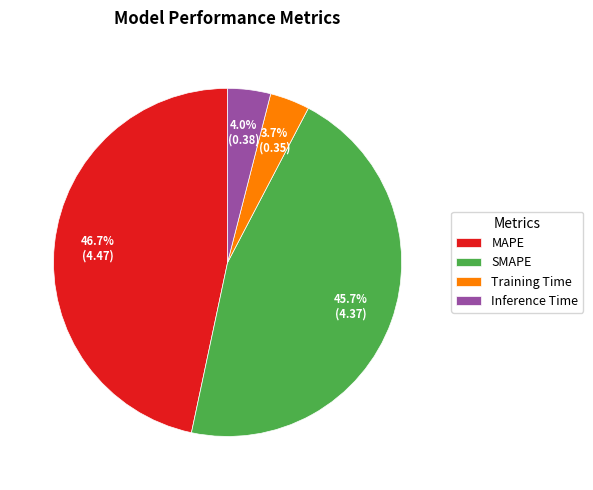

Is it true that SMAPE is 46% of the pie?

True